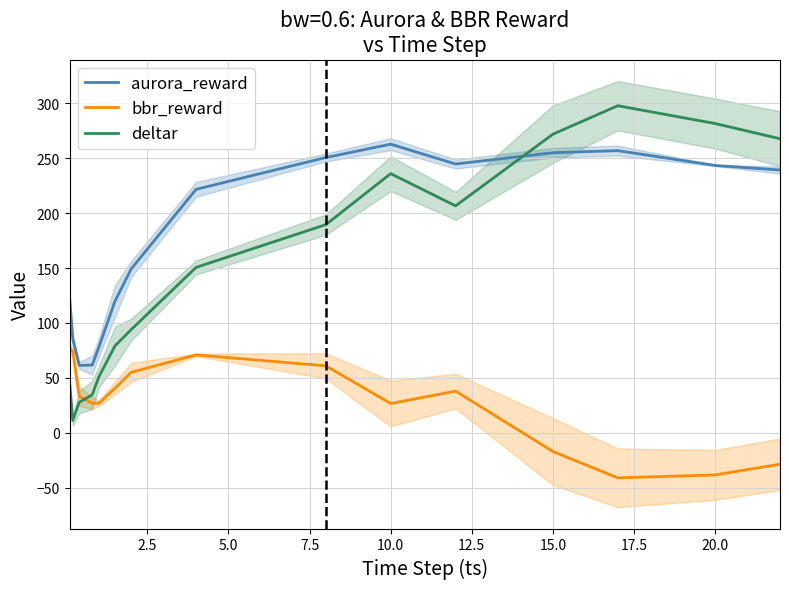

How many lines are shown in the chart?

3